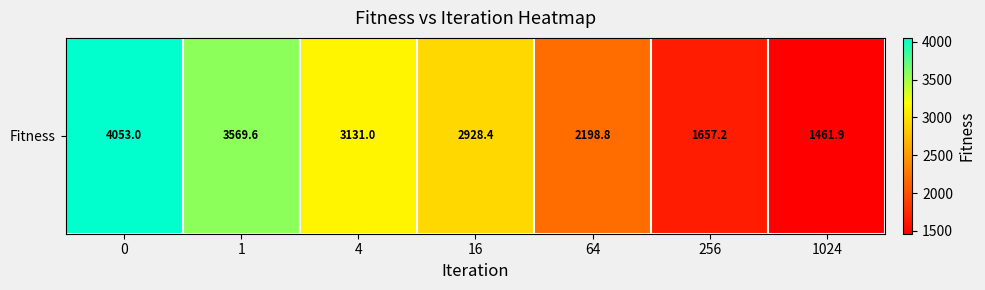

Count the number of values greater than 2928.

4